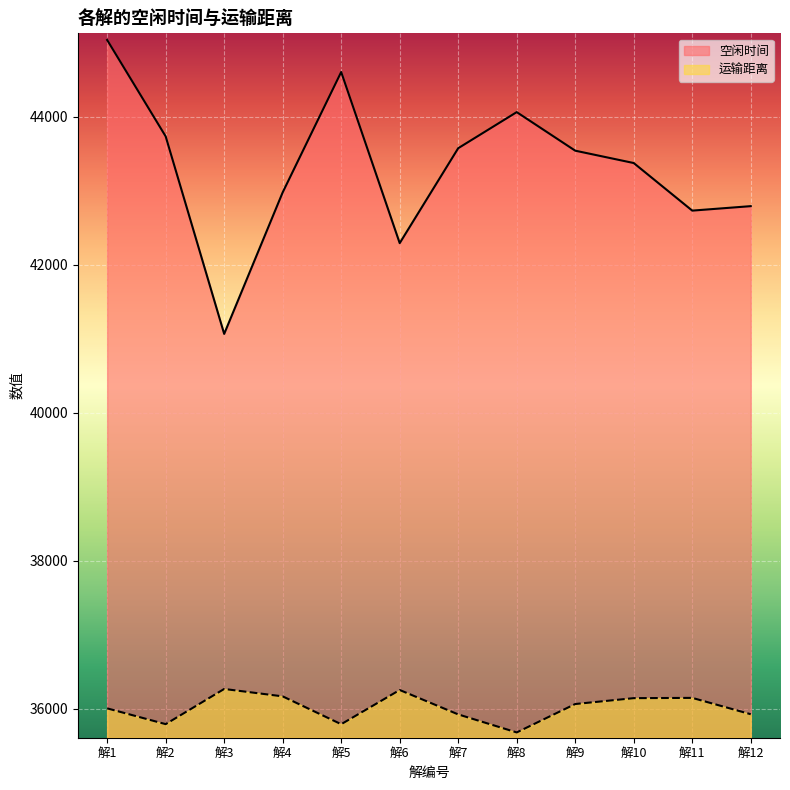

Reading left to right, transcribe all the data shown in this chart.

空闲时间: 45034.5	43732.7	41064.5	42976.3	44602.0	42290.5	43572.9	44060.3	43539.4	43372.6	42729.8	42790.1
运输距离: 36006.3	35793.0	36268.2	36168.2	35792.2	36254.2	35924.6	35680.9	36064.7	36144.1	36147.7	35926.8